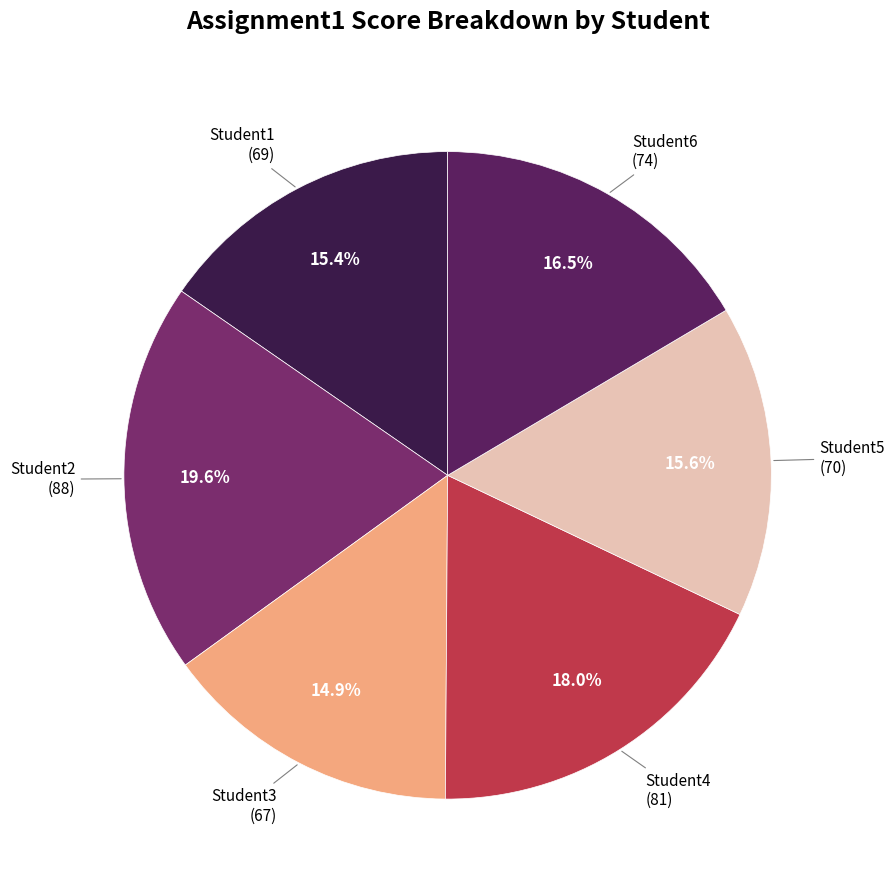

What is the smallest slice in the pie chart?

Student3